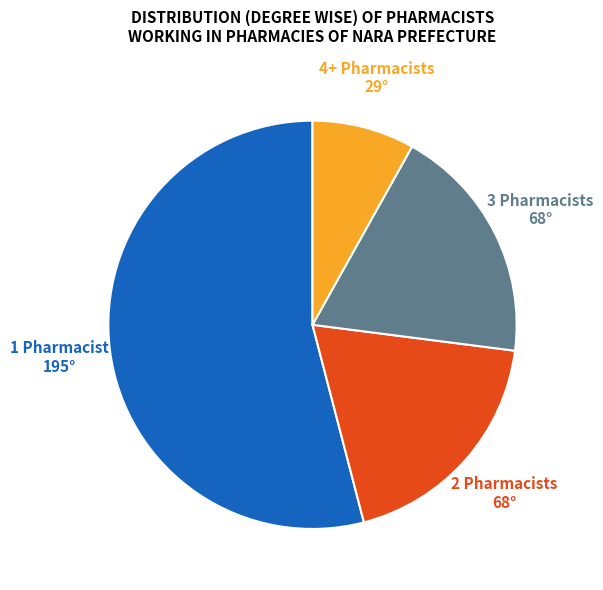

The 4+ Pharmacists slice represents 1% of the pie. True or false?

False